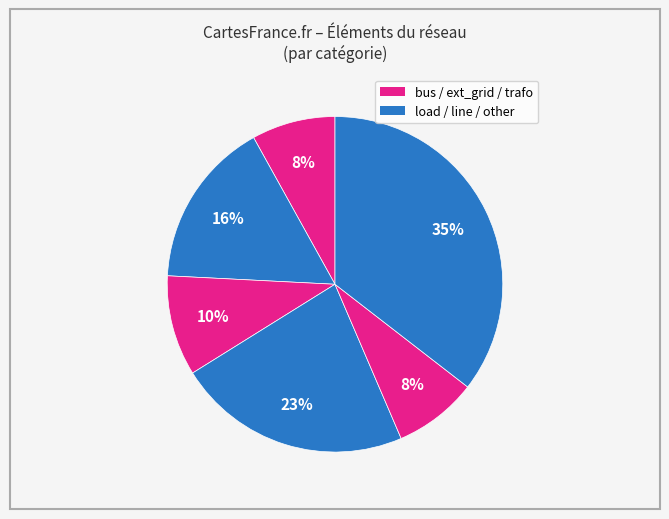

Count the number of slices in the pie.

6